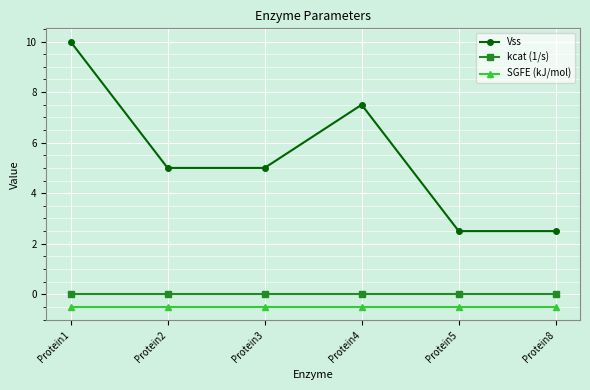

Between Protein1 and Protein5, which series saw the biggest shift?

Vss